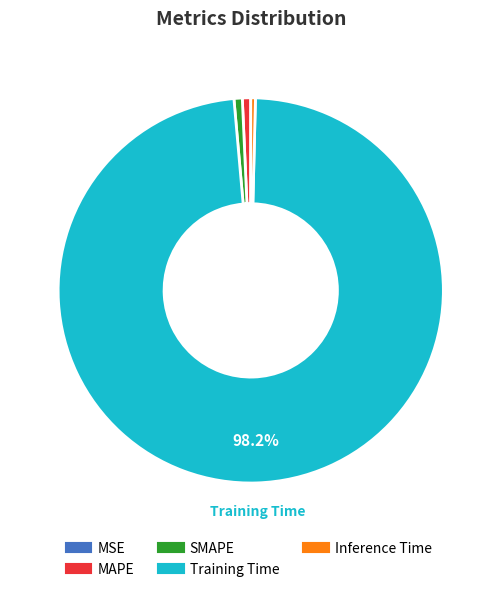

Is there a majority slice in this chart?

Yes